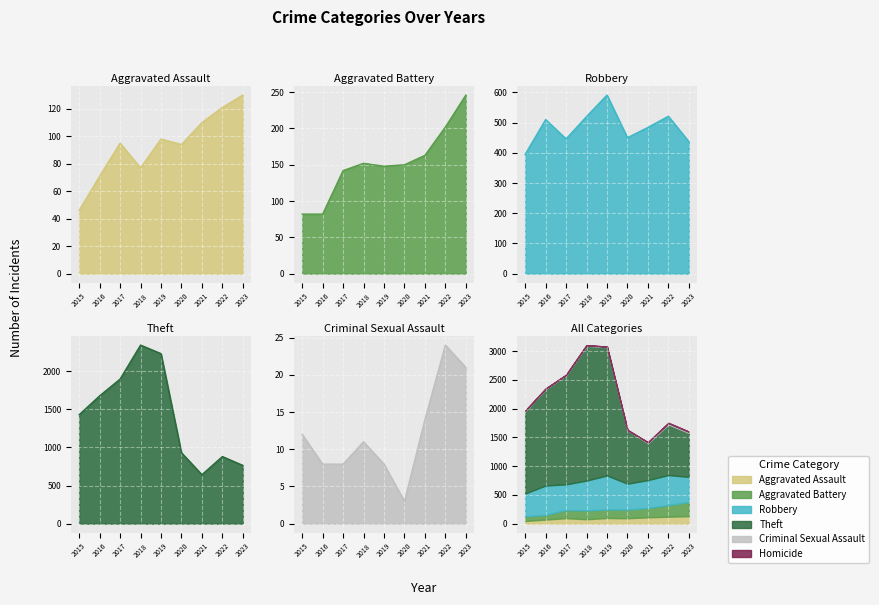

Rank the series at 2019 from highest to lowest value.

Theft, Robbery, Aggravated Battery, Aggravated Assault, Criminal Sexual Assault